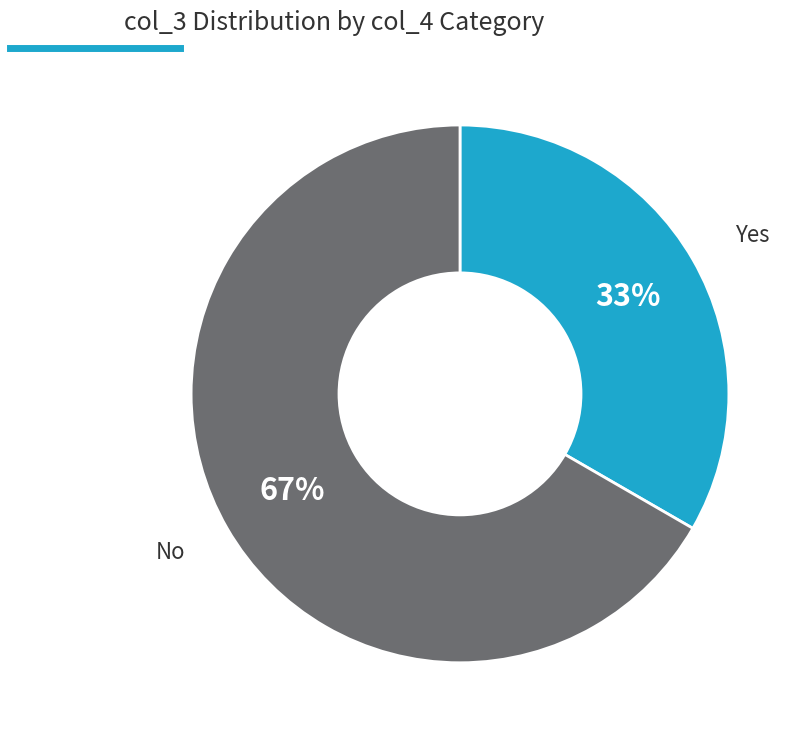

Is there a majority slice in this chart?

Yes